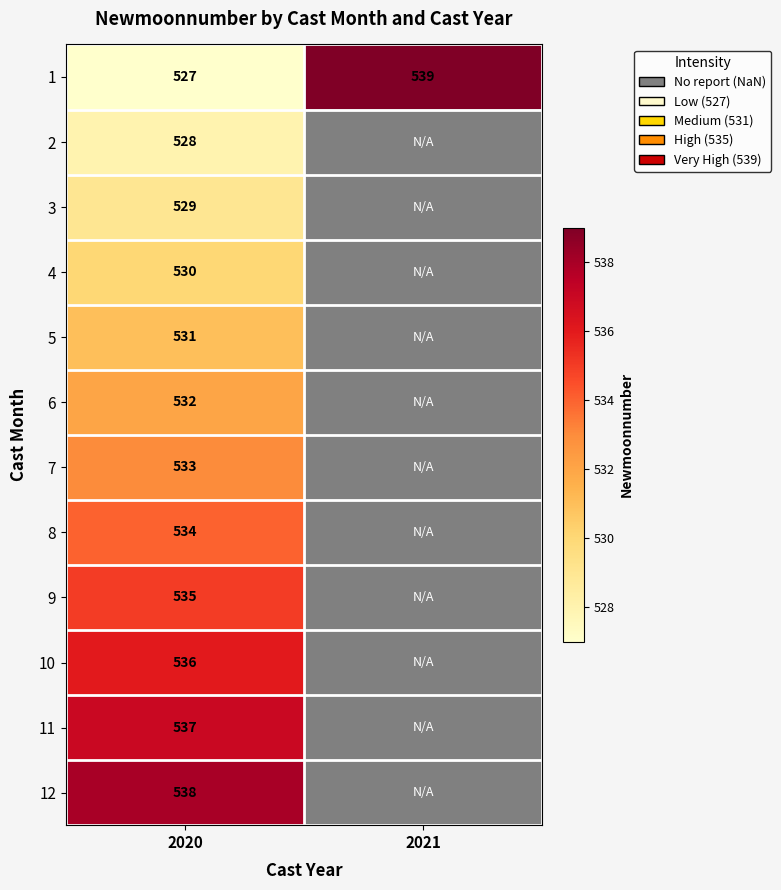

At 2020, list the series in order from smallest to largest.

1, 2, 3, 4, 5, 6, 7, 8, 9, 10, 11, 12